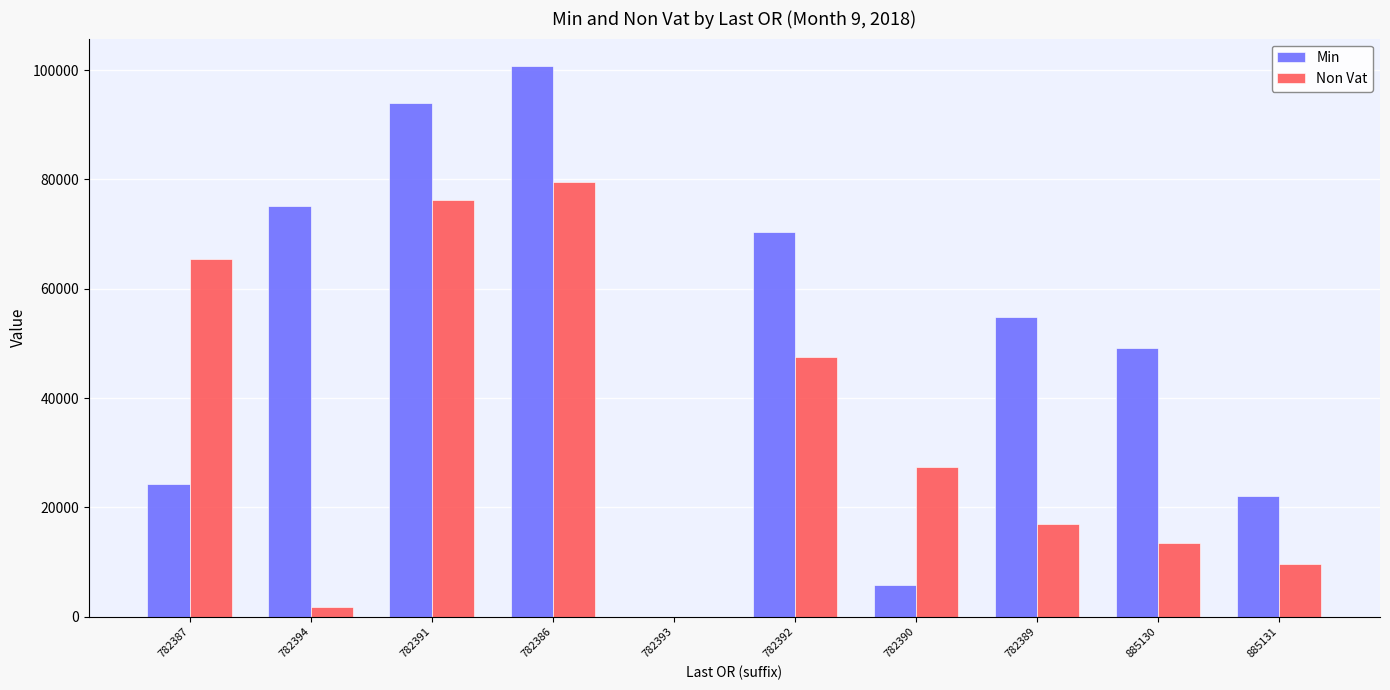

Is the value of Min at 782386 greater than the value of Non Vat at 782387?

Yes